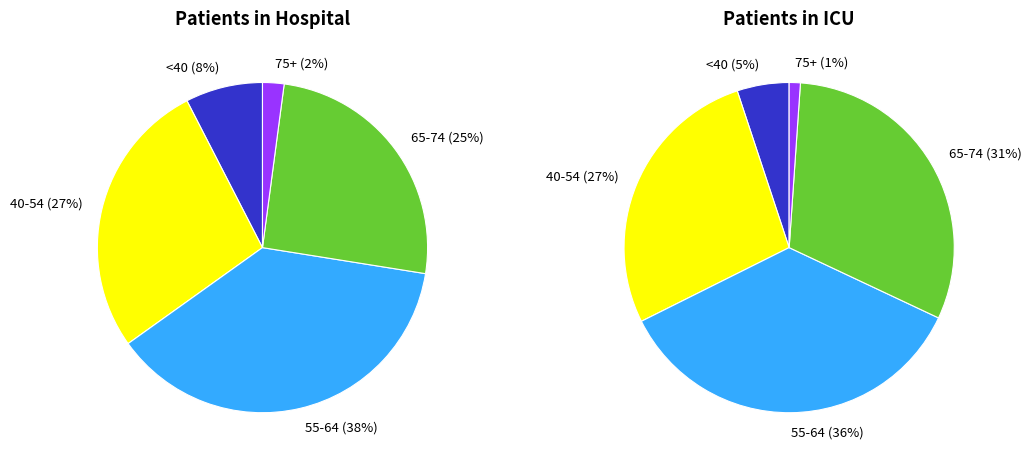

Which series has the largest range (max minus min)?

patients_in_hospital